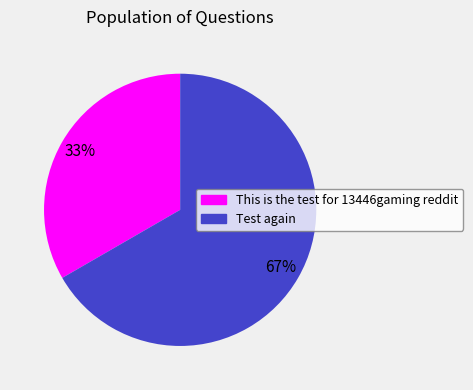

To the nearest percent, what percentage of the pie is This is the test for 13446gaming reddit?

33%